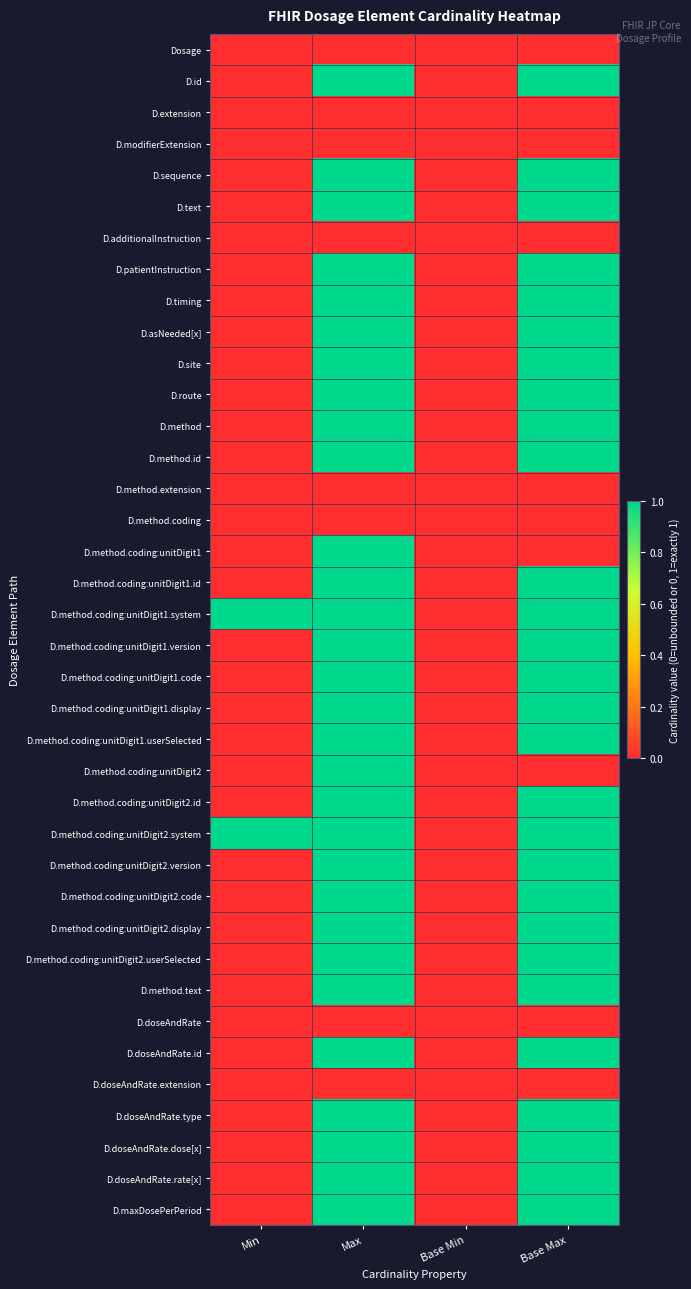

At Base Max, list the series in order from smallest to largest.

Dosage, D.extension, D.modifierExtension, D.additionalInstruction, D.method.extension, D.method.coding, D.method.coding:unitDigit1, D.method.coding:unitDigit2, D.doseAndRate, D.doseAndRate.extension, D.id, D.sequence, D.text, D.patientInstruction, D.timing, D.asNeeded[x], D.site, D.route, D.method, D.method.id, D.method.coding:unitDigit1.id, D.method.coding:unitDigit1.system, D.method.coding:unitDigit1.version, D.method.coding:unitDigit1.code, D.method.coding:unitDigit1.display, D.method.coding:unitDigit1.userSelected, D.method.coding:unitDigit2.id, D.method.coding:unitDigit2.system, D.method.coding:unitDigit2.version, D.method.coding:unitDigit2.code, D.method.coding:unitDigit2.display, D.method.coding:unitDigit2.userSelected, D.method.text, D.doseAndRate.id, D.doseAndRate.type, D.doseAndRate.dose[x], D.doseAndRate.rate[x], D.maxDosePerPeriod